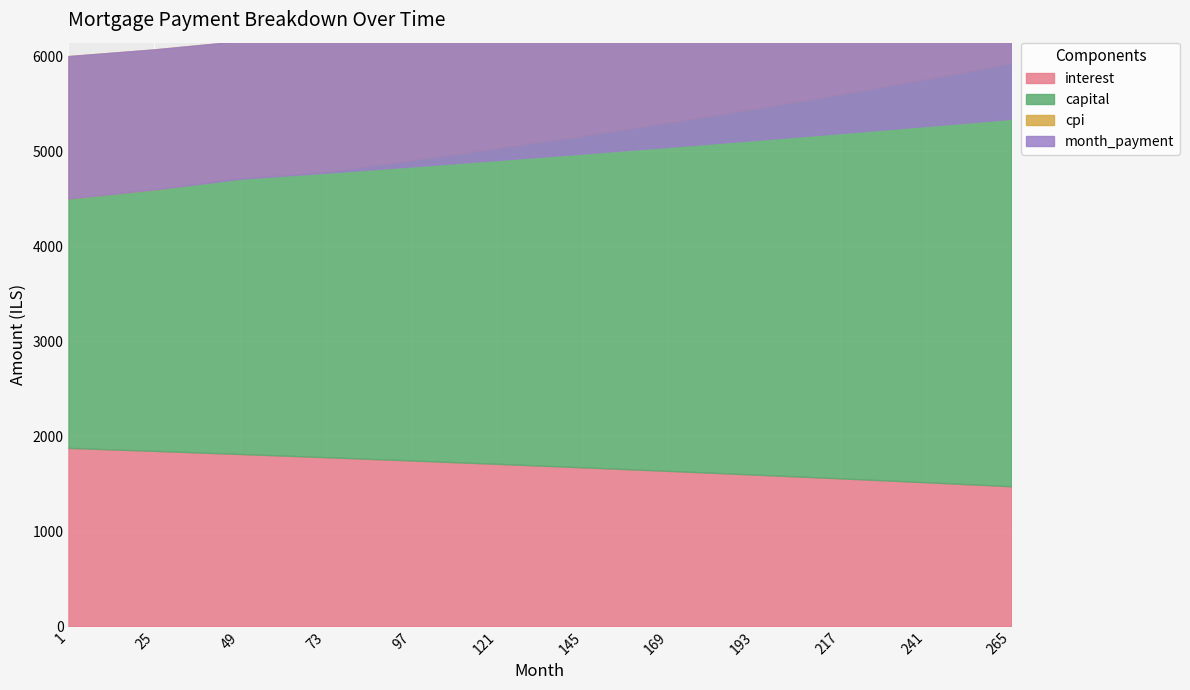

Rank the categories by cpi value from lowest to highest.

265, 241, 217, 193, 169, 145, 121, 97, 73, 49, 25, 1